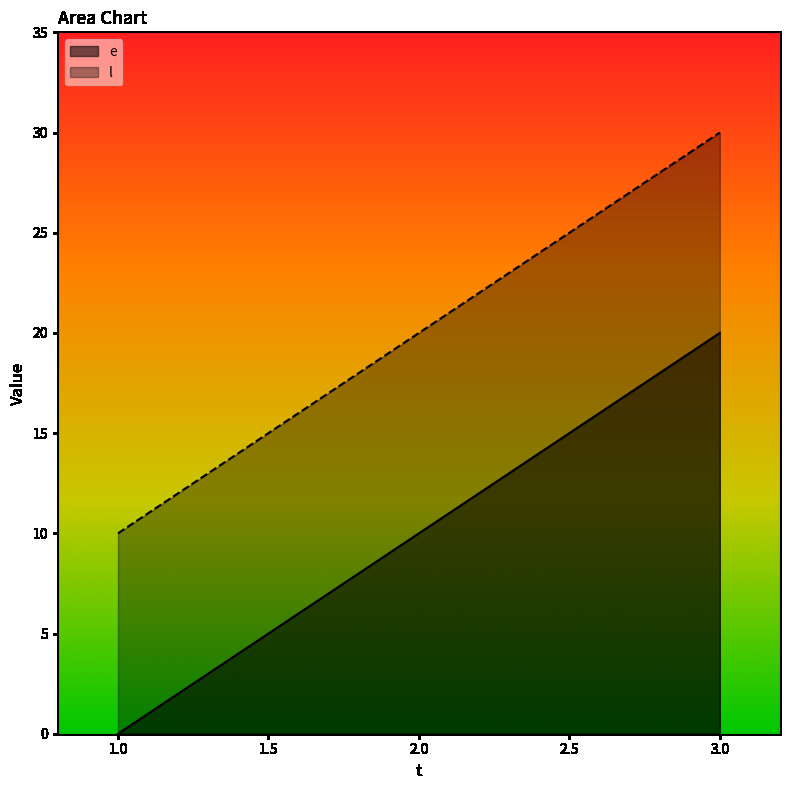

At which label does l first exceed 20?

3